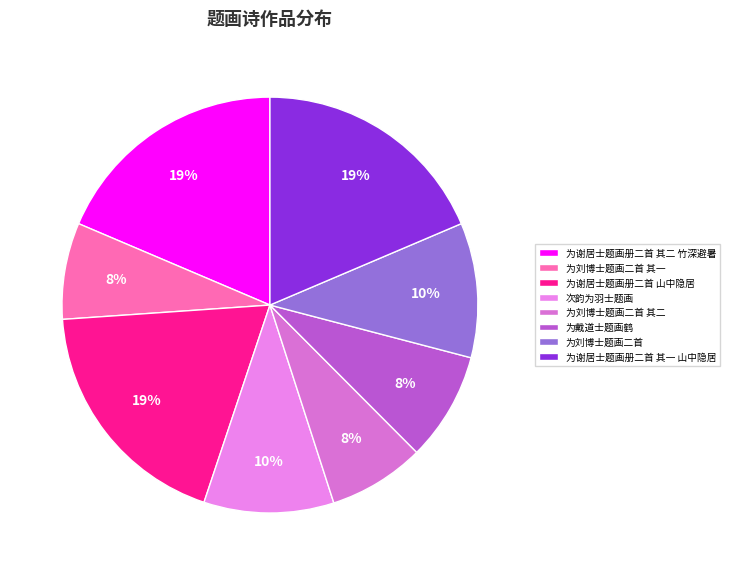

Count the number of slices in the pie.

8